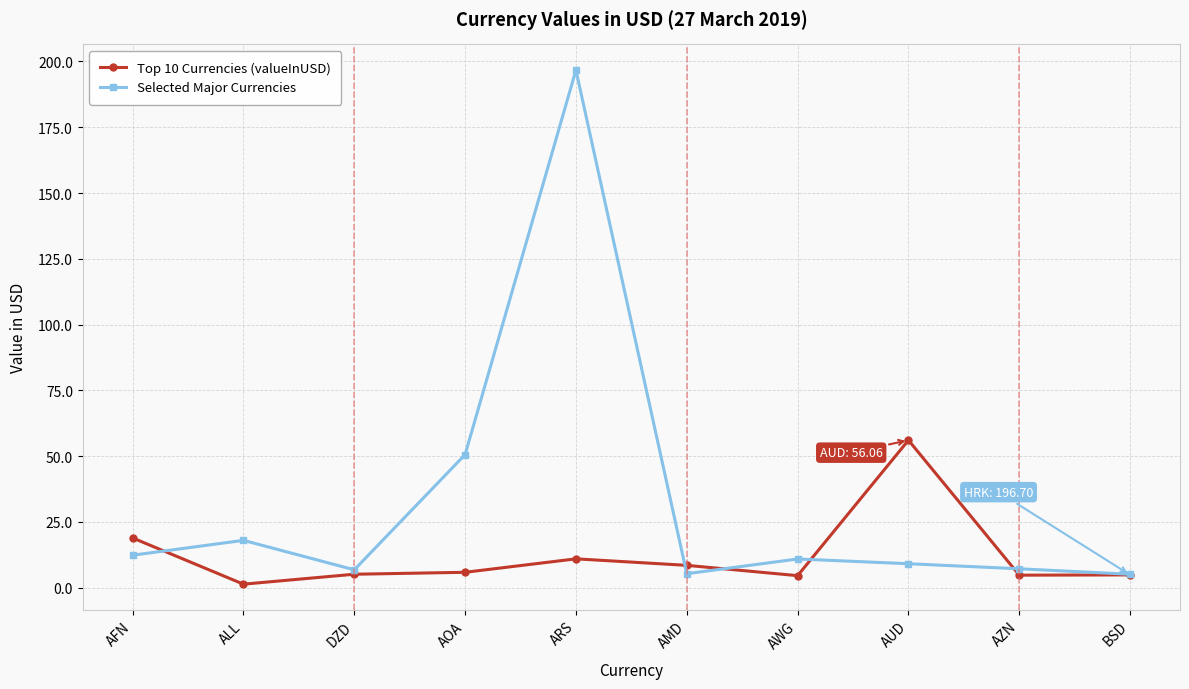

At which category does Selected Major Currencies reach its first local valley?

DZD